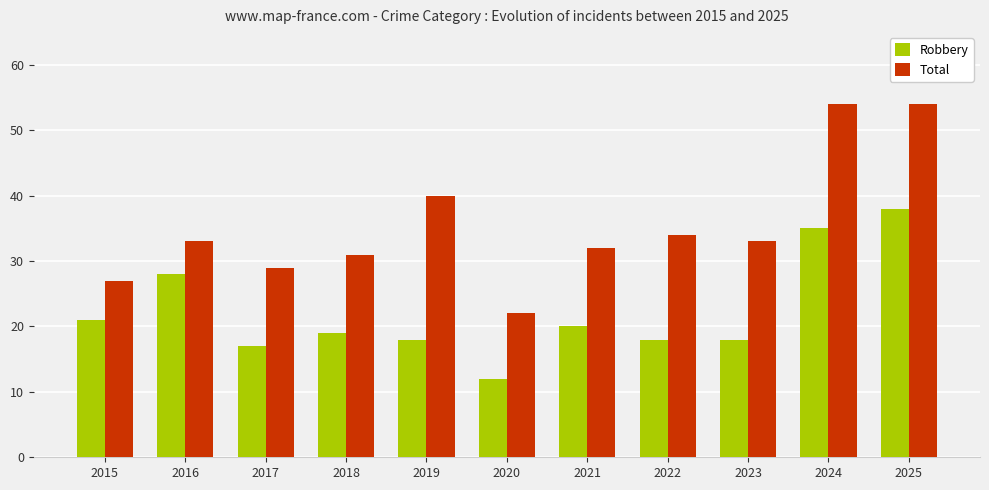

Are the bars horizontal?

No